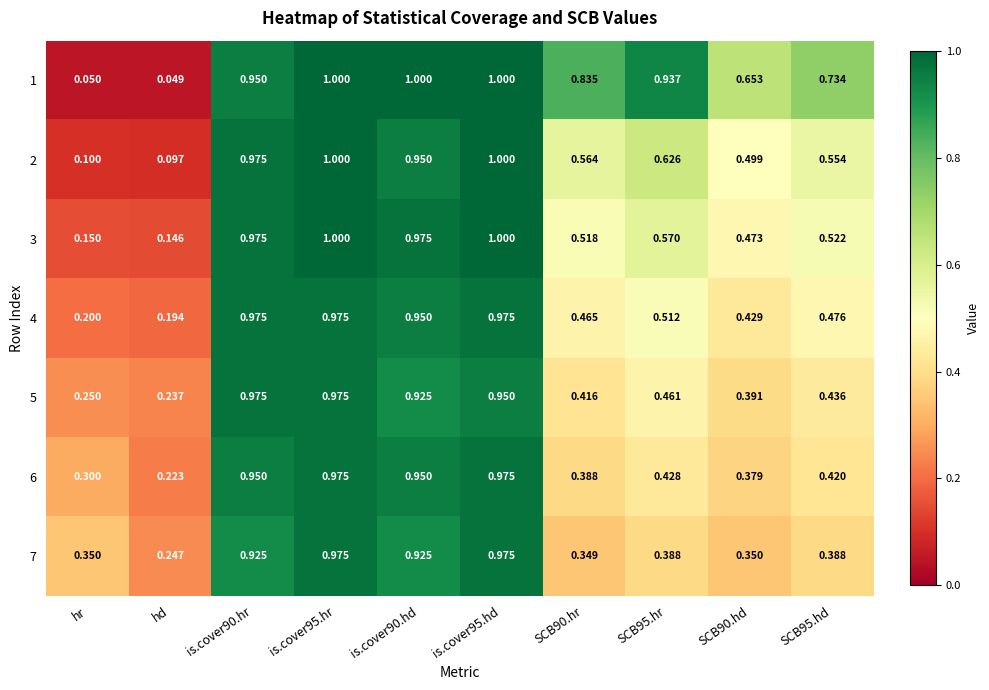

Which series has the largest total across all categories?

1